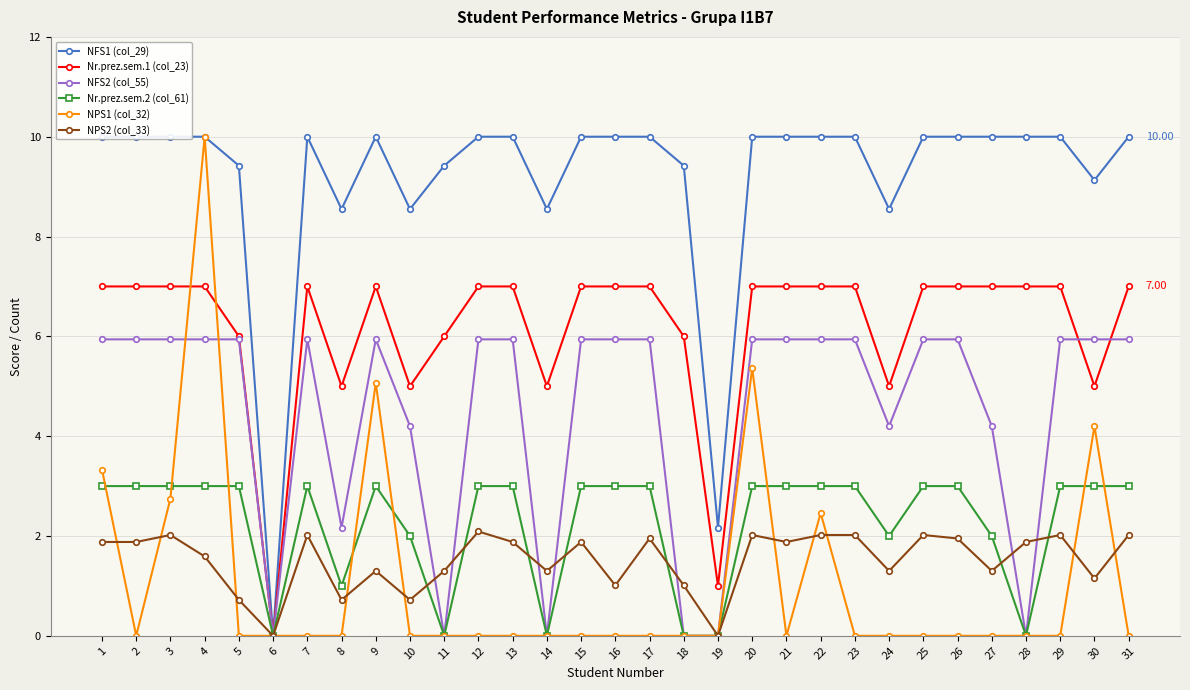

How many interior local peaks does the Nr.prez.sem.2 (col_61) series have?

2